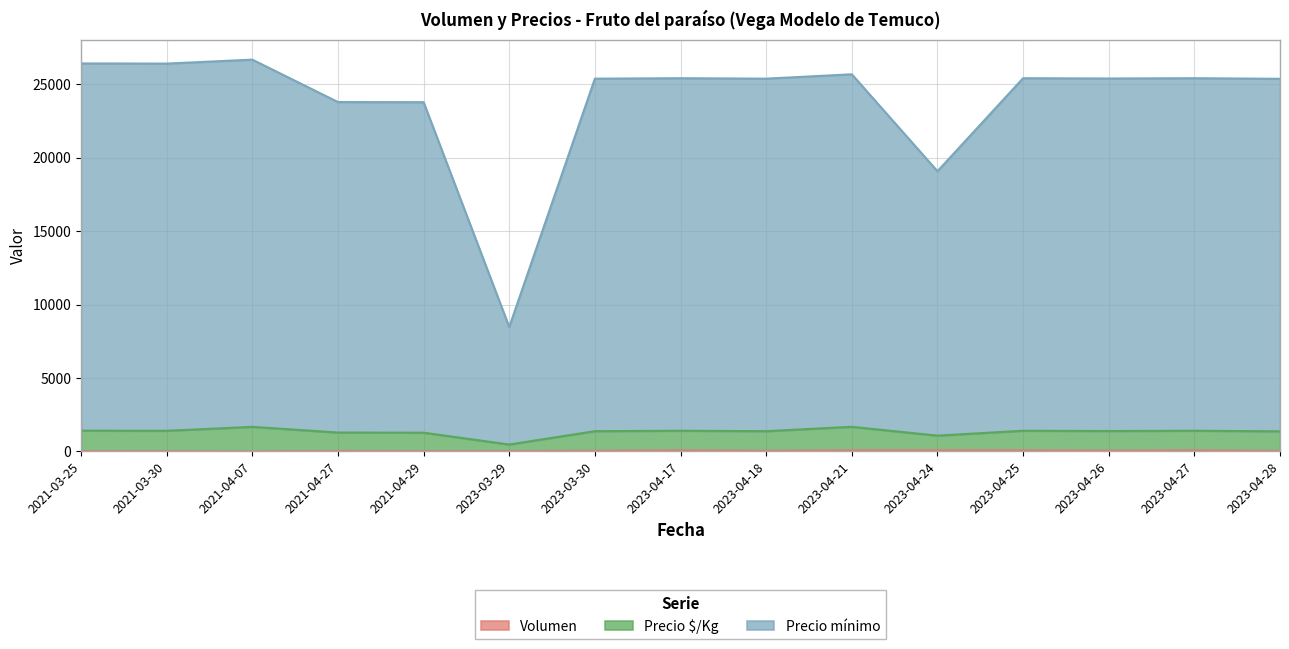

What is the difference between the maximum and minimum values in the Volumen series?

70